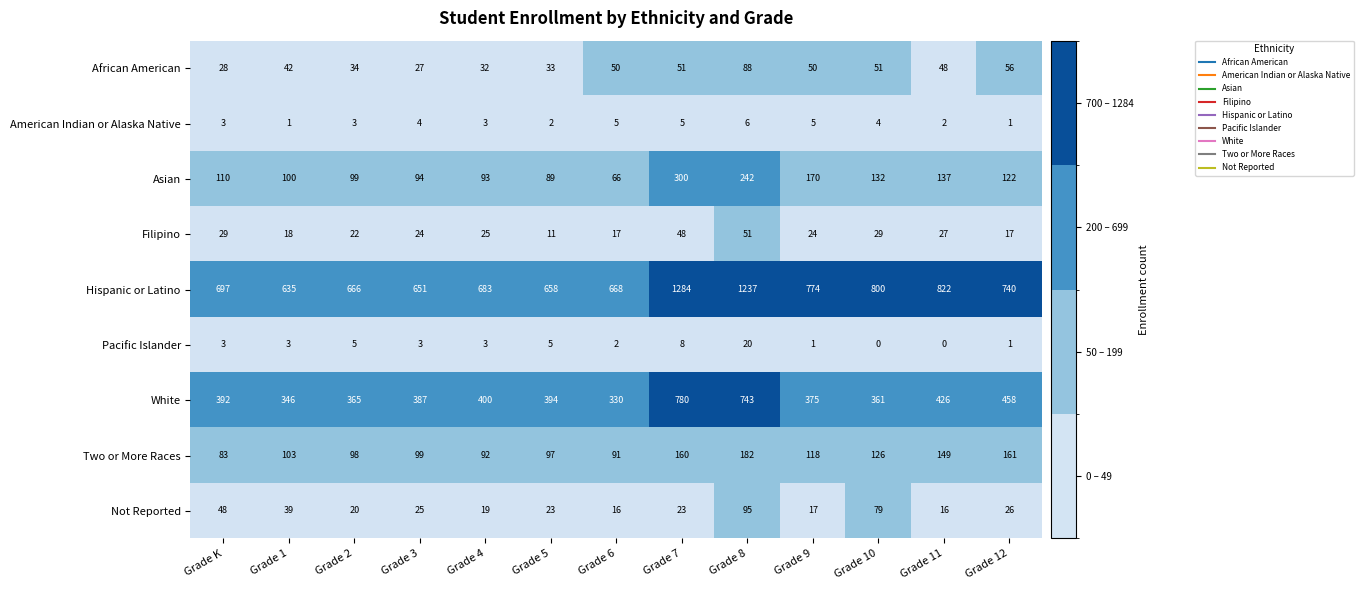

Which series has the largest range (max minus min)?

Hispanic or Latino